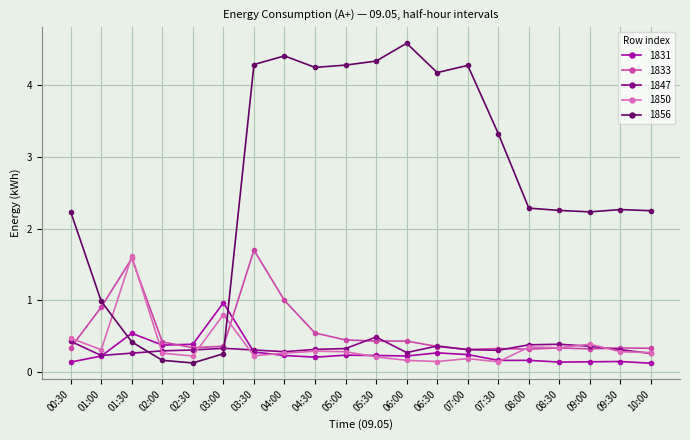

At how many categories does at least one series exceed 2?

15